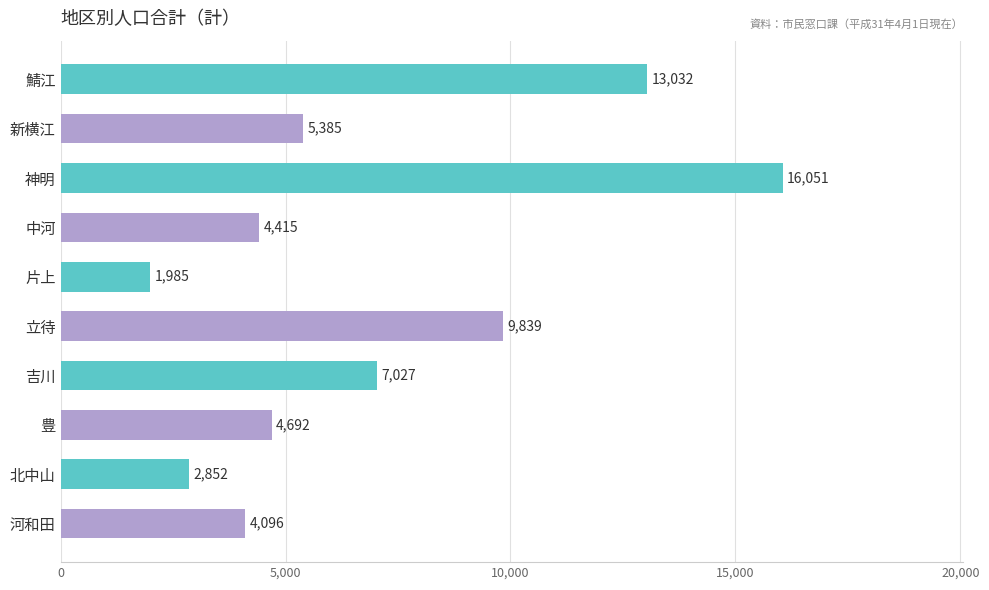

How many bars are there in total?

10